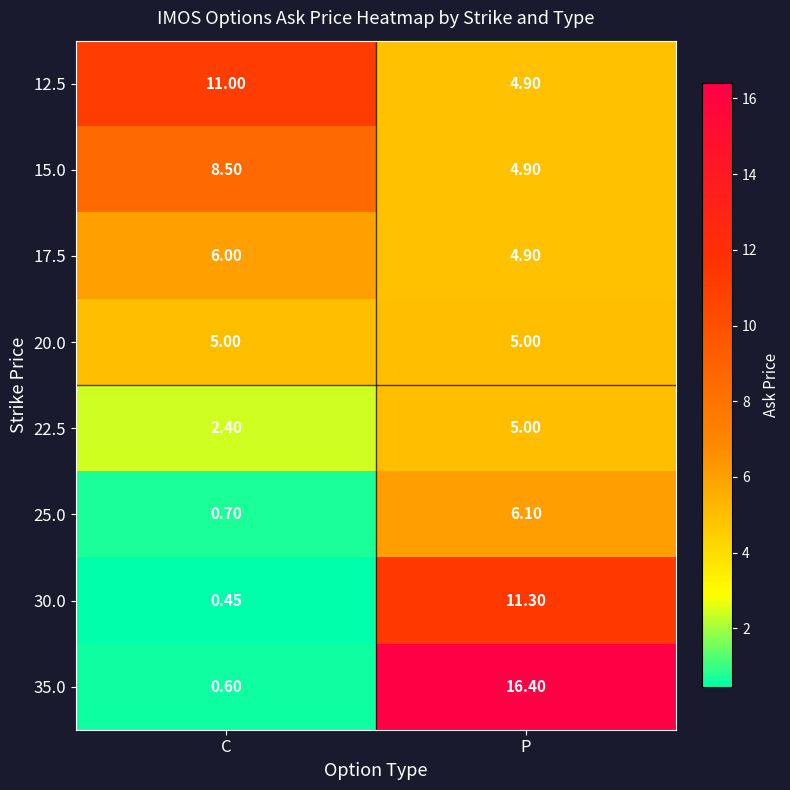

Where is 15.0 nearest to the value 6?

P